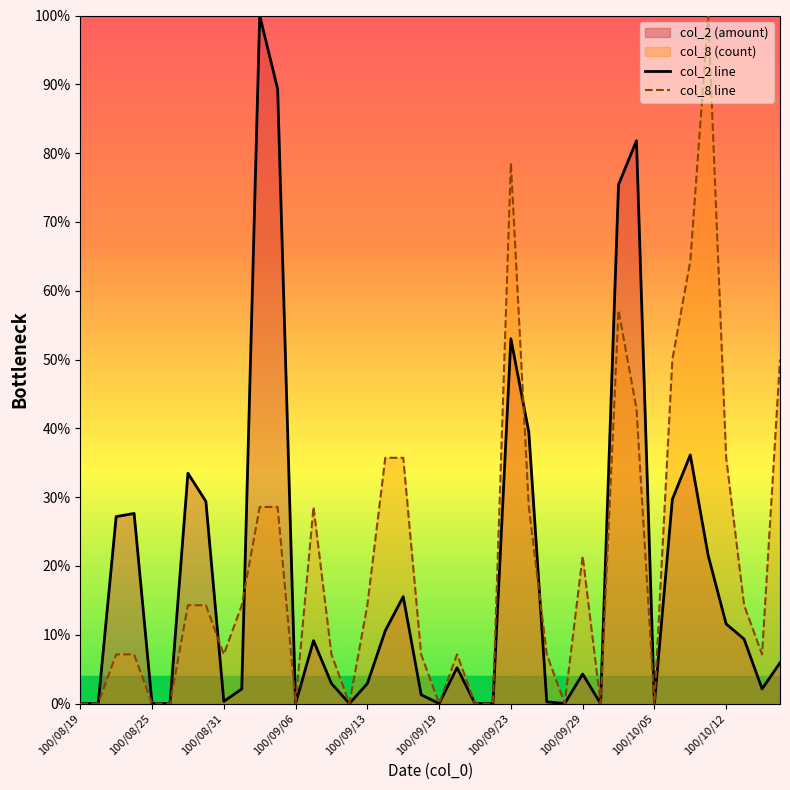

Which series has the widest spread of values?

col_2 line